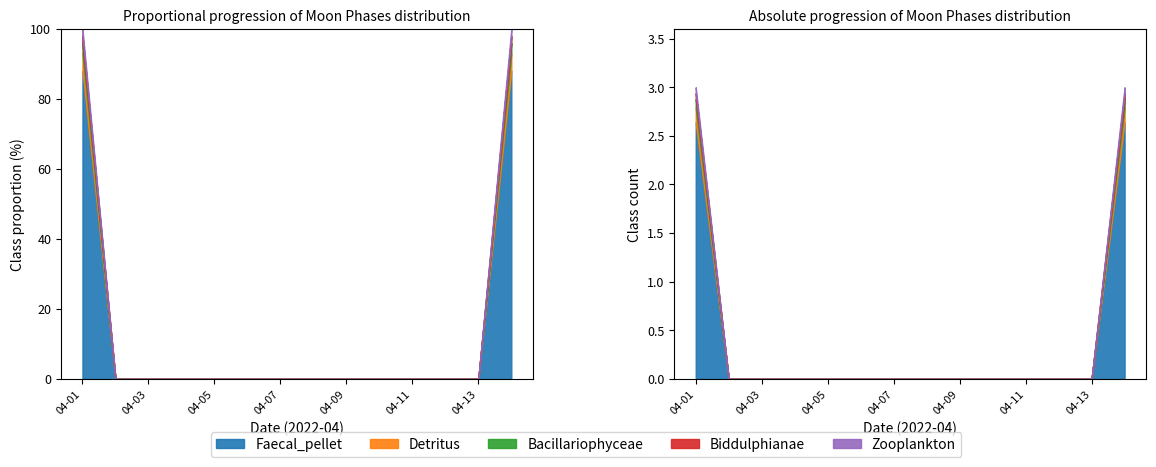

At which label is Faecal_pellet closest to 1?

2022-04-02